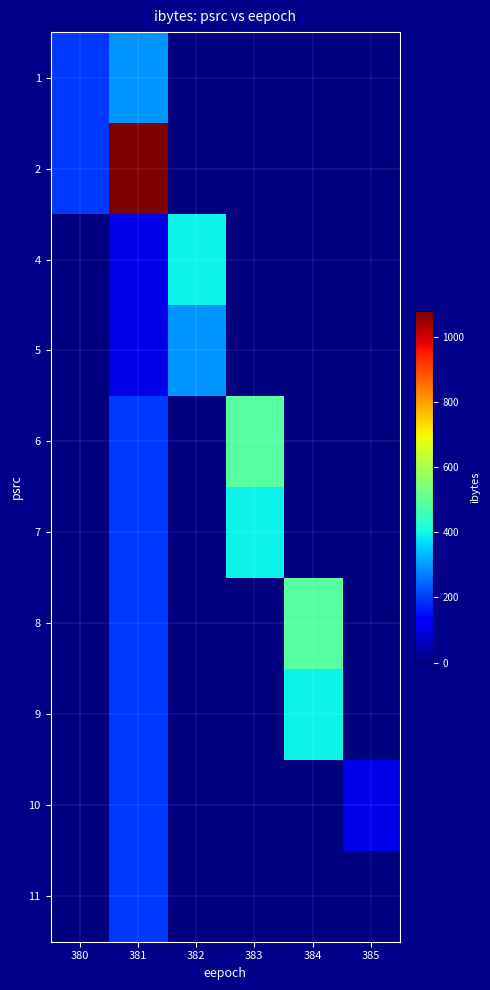

At how many categories does at least one series exceed 1001?

1